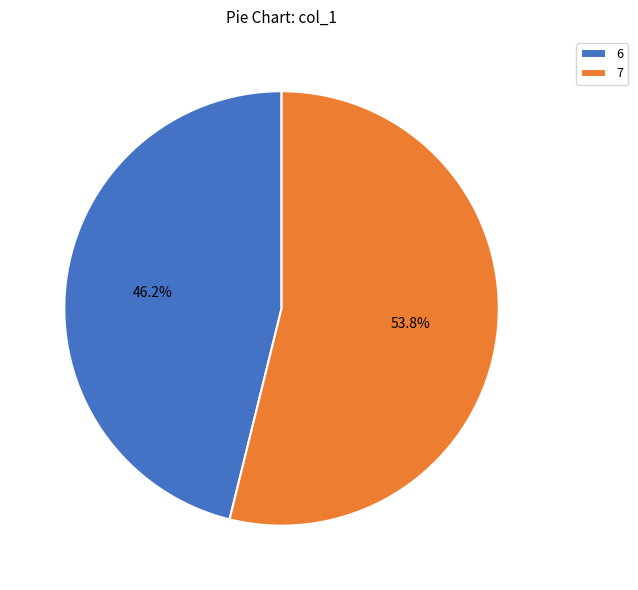

Which has a higher value, 6 or 7?

7